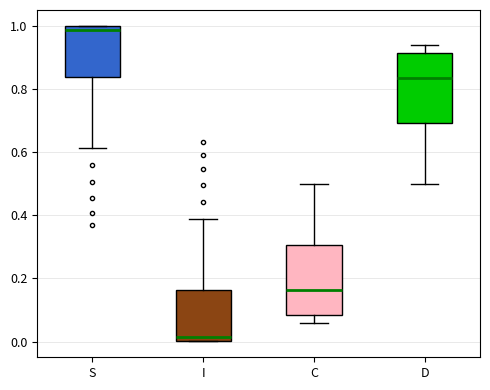

Reading left to right, transcribe this box plot: for each box, give where its median line is, the range the box spans, and where its two whiskers end, as read against the y-axis. The values are not printed on the chart, so give them approximately, as read against the axis.

S: median 0.98, box 0.84 to 1.00, whiskers 0.62 to 1.00
I: median 0.02, box 0.00 to 0.16, whiskers 0.00 to 0.38
C: median 0.16, box 0.08 to 0.30, whiskers 0.06 to 0.50
D: median 0.84, box 0.70 to 0.92, whiskers 0.50 to 0.94